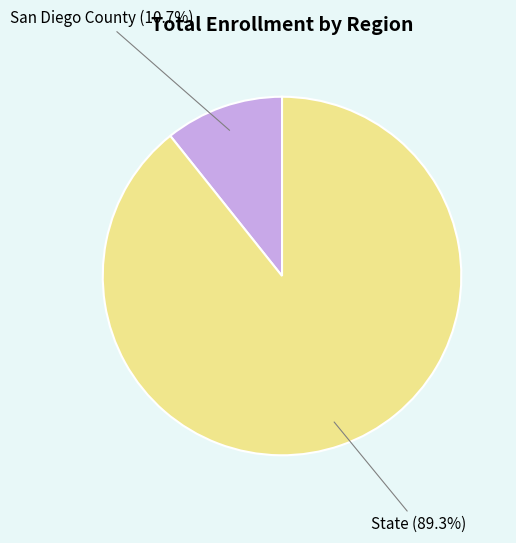

True or false: San Diego County accounts for 11% of the total.

True